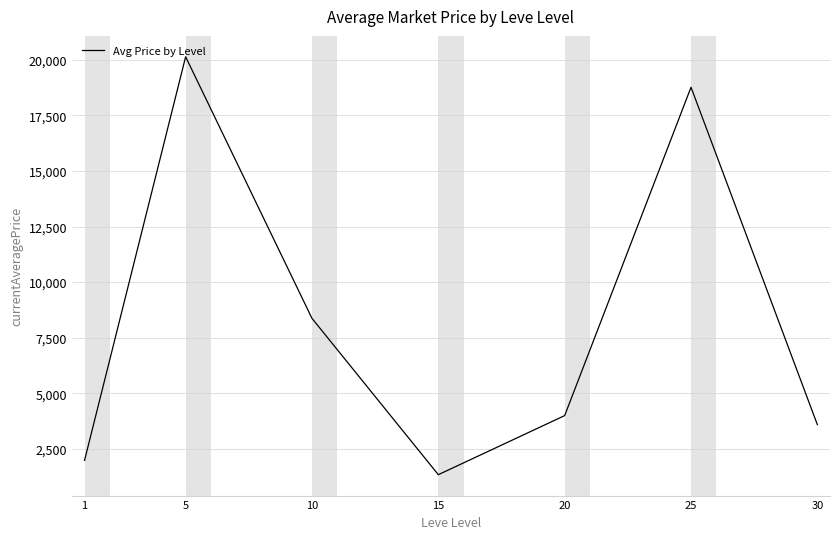

Where does the data first go above 3996?

5